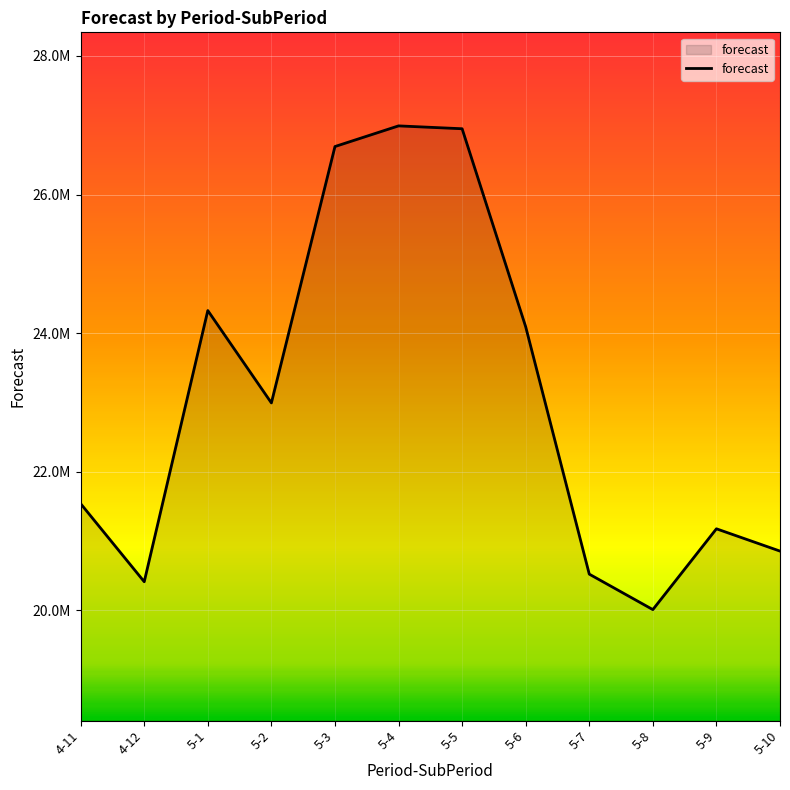

Which category has the highest value across all series?

5-4